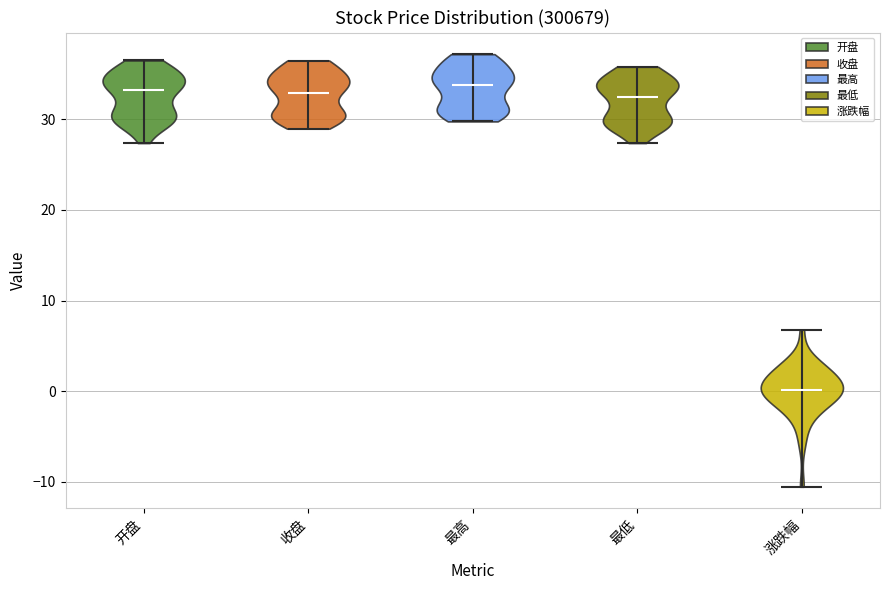

What is the highest point the violin for 涨跌幅 reaches on the y-axis? The values are not printed on the chart, so give them approximately, as read against the axis.

7